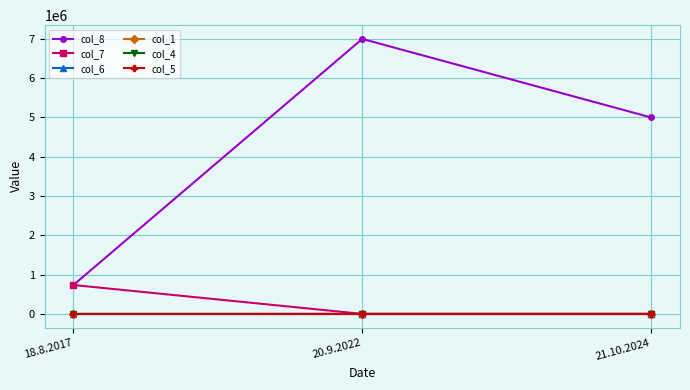

At which label does col_8 first exceed 5000100?

20.9.2022